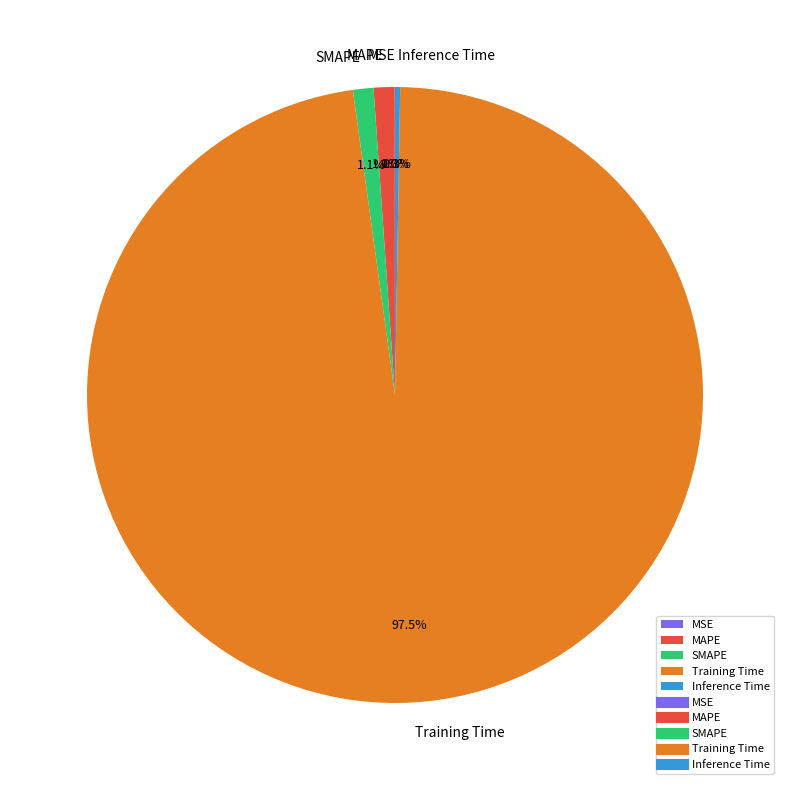

Combined, what portion of the pie is MAPE and Training Time?

98.6%